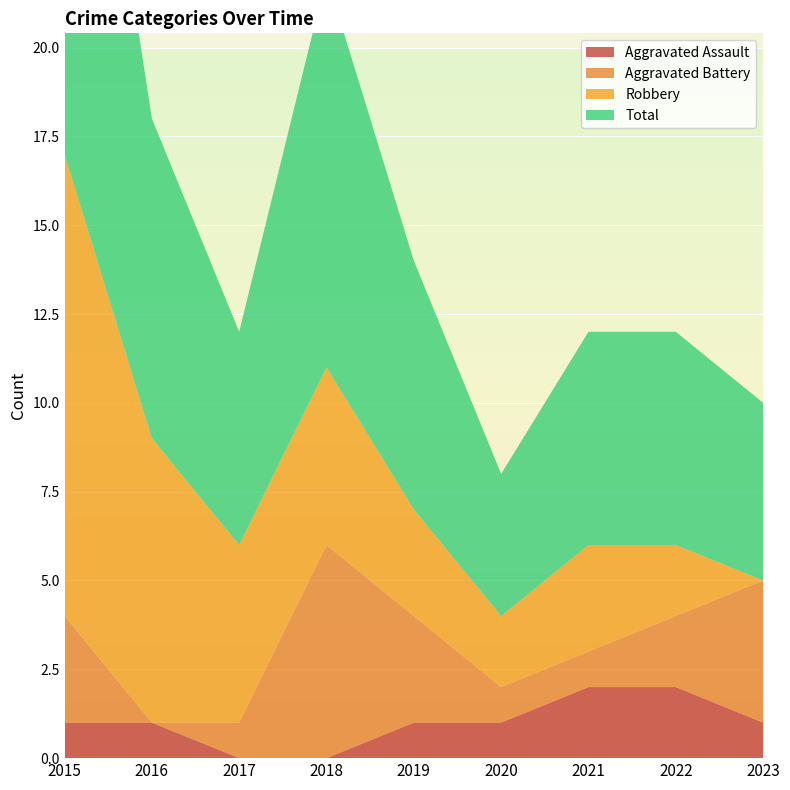

Reading right to left, list all the values displayed in this chart.

Aggravated Assault: 2023=1	2022=2	2021=2	2020=1	2019=1	2018=0	2017=0	2016=1	2015=1
Aggravated Battery: 2023=4	2022=2	2021=1	2020=1	2019=3	2018=6	2017=1	2016=0	2015=3
Robbery: 2023=0	2022=2	2021=3	2020=2	2019=3	2018=5	2017=5	2016=8	2015=13
Total: 2023=5	2022=6	2021=6	2020=4	2019=7	2018=11	2017=6	2016=9	2015=17